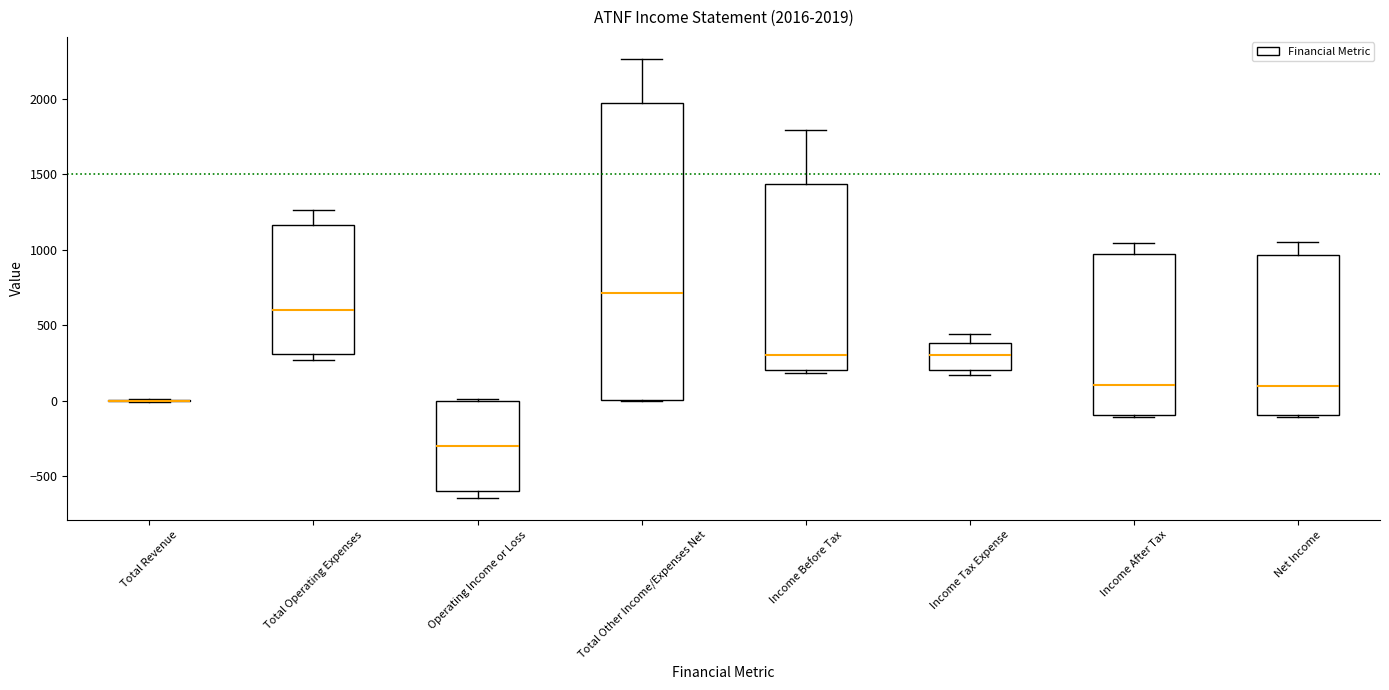

Comparing the boxes themselves (not the whiskers), which one is the tallest?

Total Other Income/Expenses Net